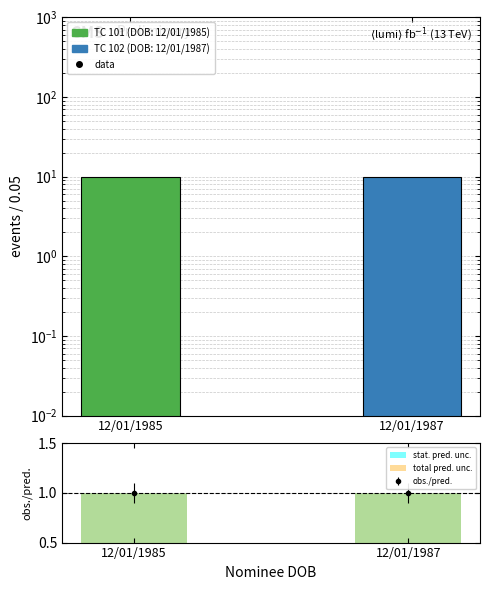

What is the value of the total pred. unc. bar at the 2nd from the left?

1